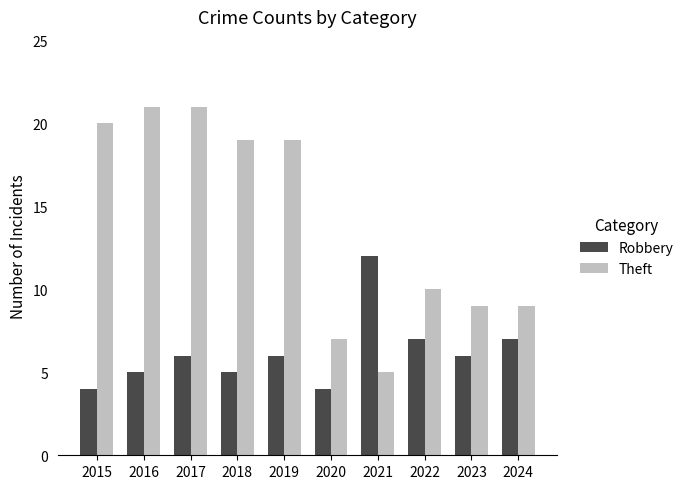

How many bars are there in each group?

2